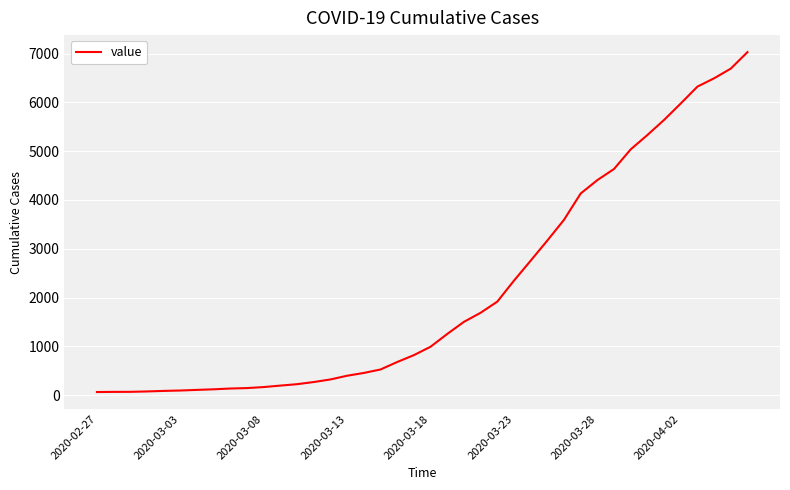

What is the difference between the maximum and minimum values?

6966